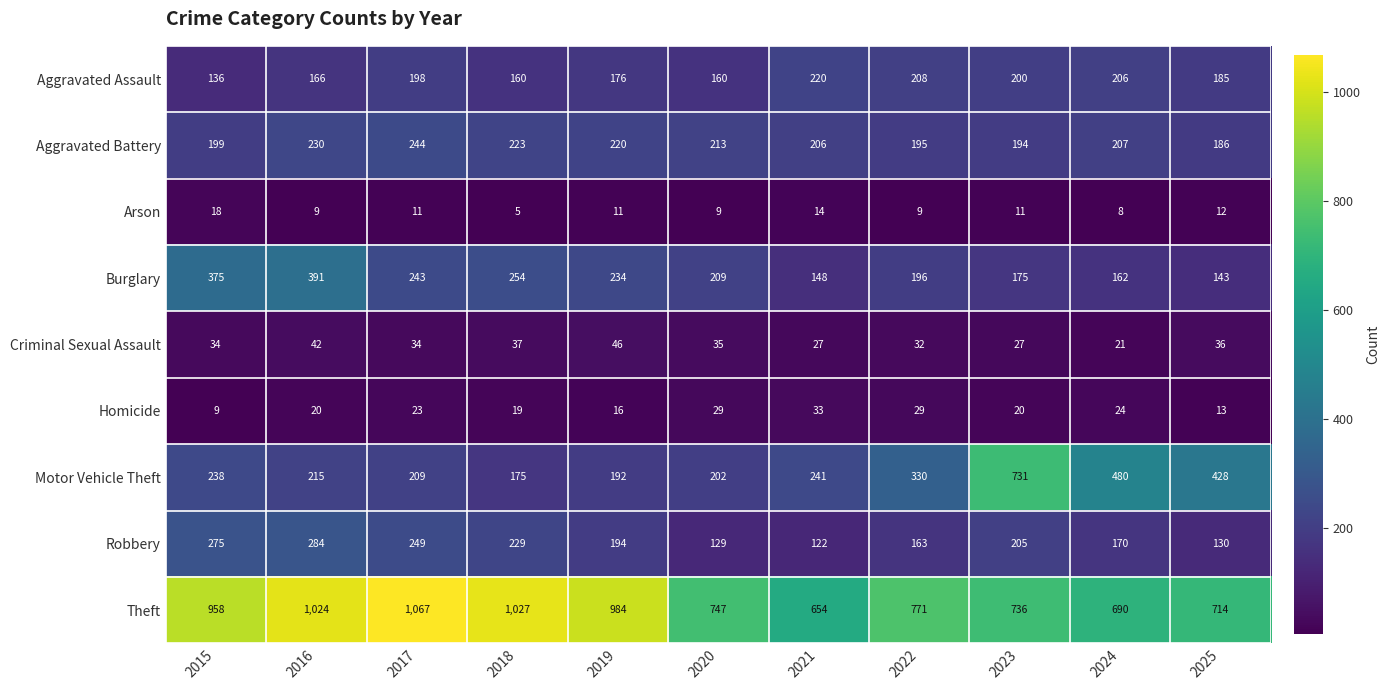

Read the Burglary value at 2016, to the nearest 5.

390